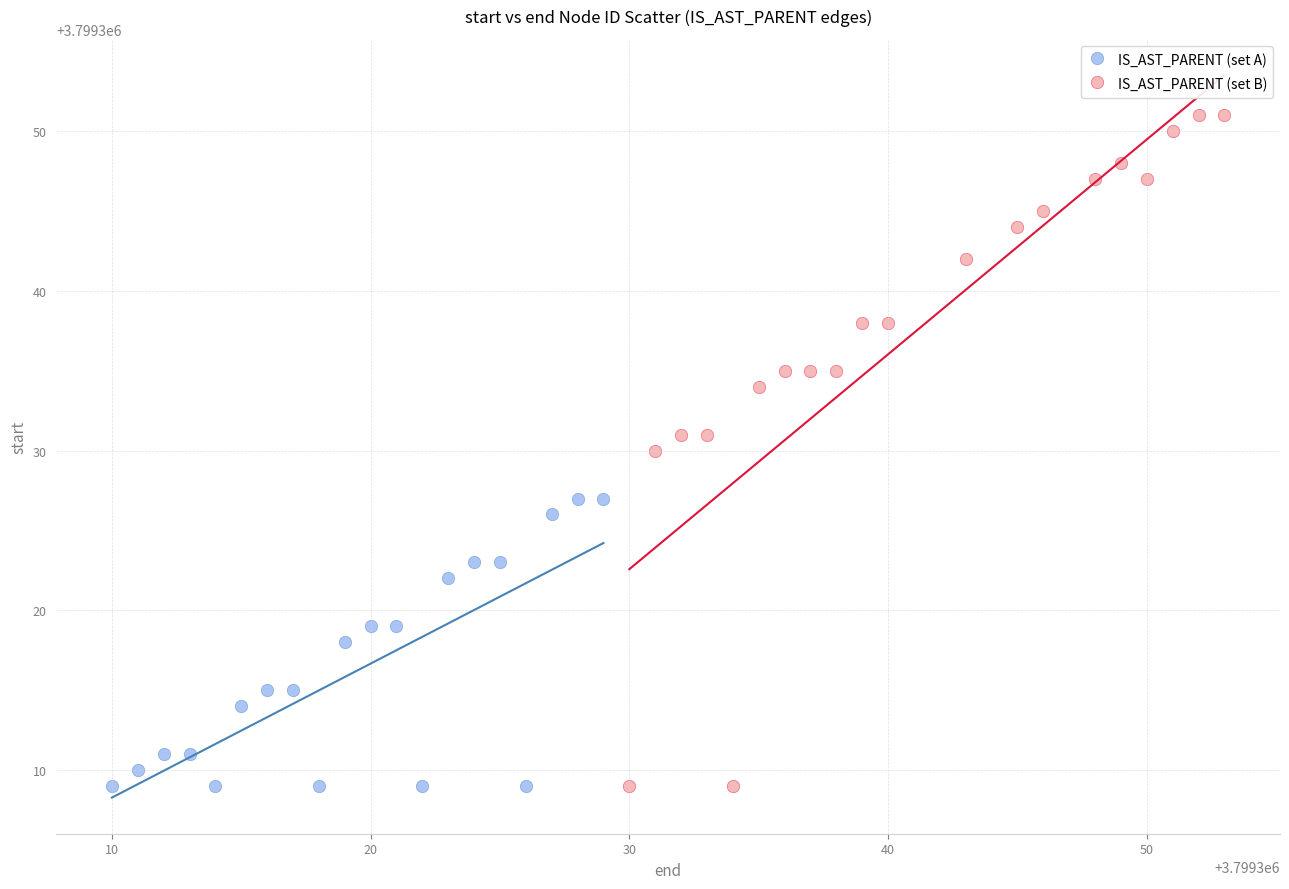

Which series contains the highest Y value?

IS_AST_PARENT (set B)